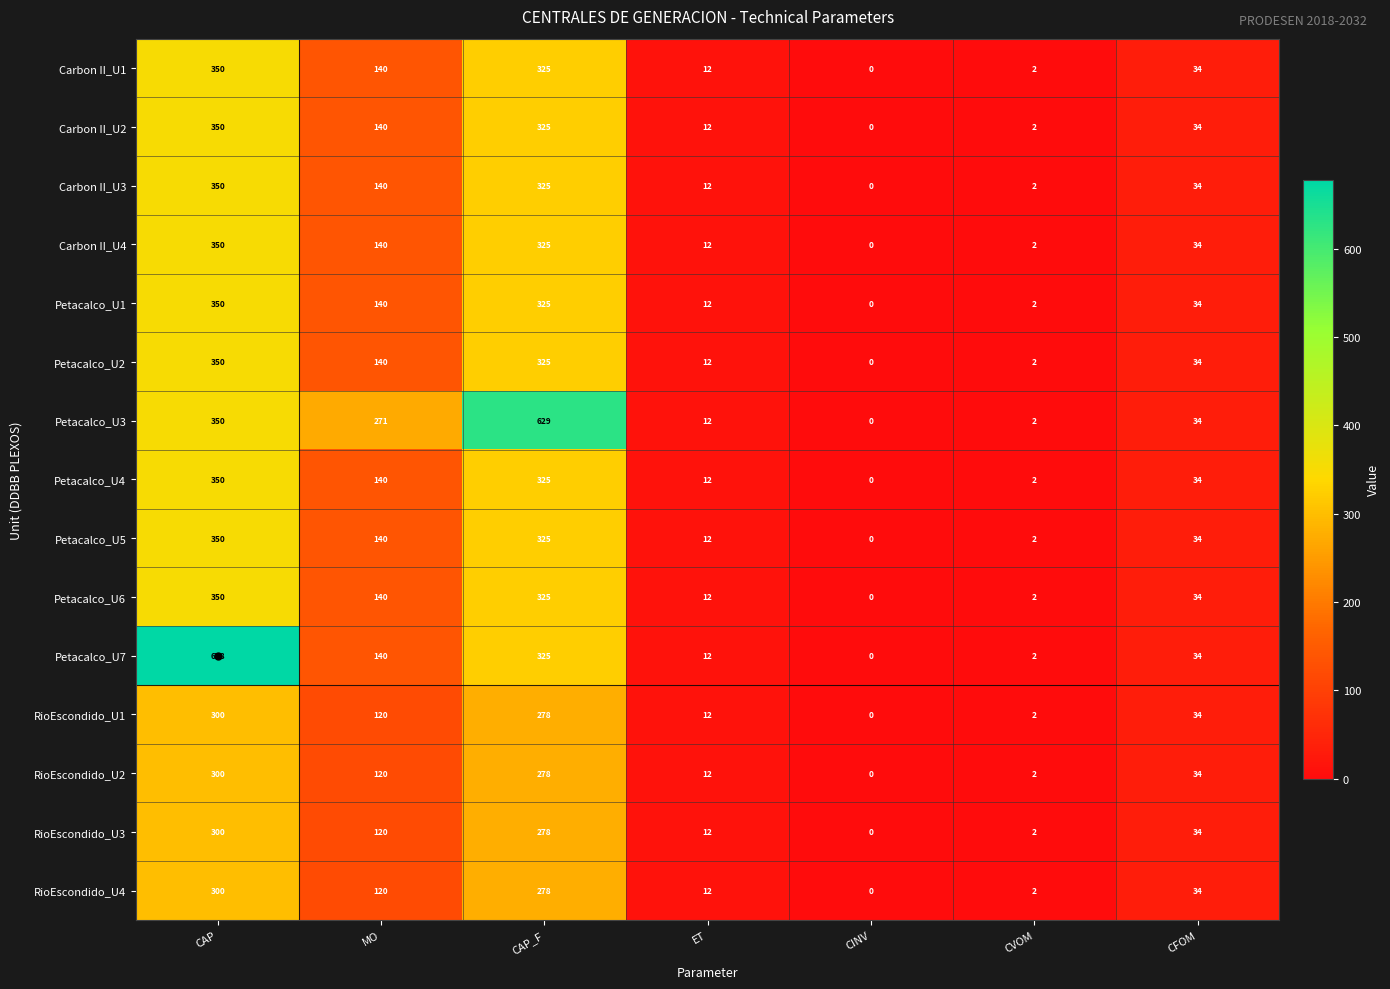

How many values in the Carbon II_U1 series are below 34?

3